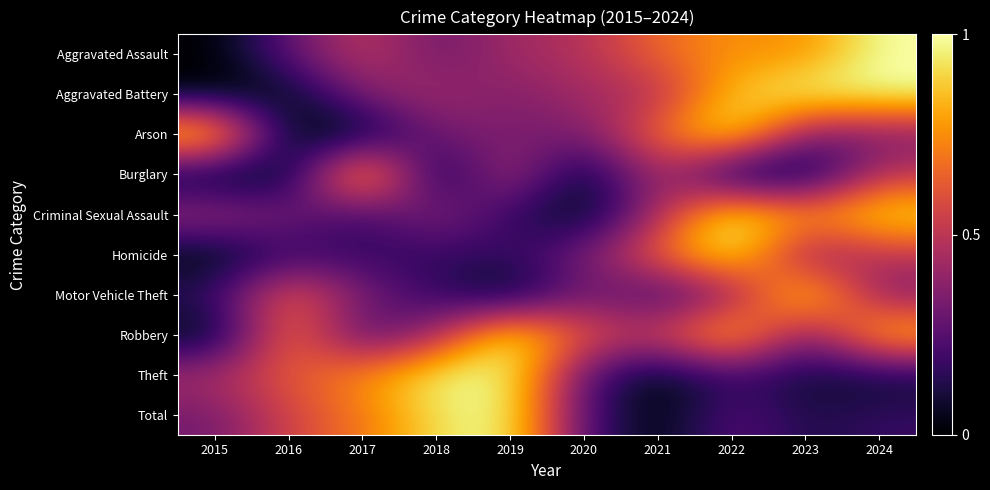

Reading right to left, what are all the values shown in this chart?

Aggravated Assault: 2024=1.0	2023=0.7	2022=0.8	2021=0.7	2020=0.5	2019=0.4	2018=0.3	2017=0.5	2016=0.3	2015=0.0
Aggravated Battery: 2024=1.0	2023=1.0	2022=0.9	2021=0.5	2020=0.4	2019=0.3	2018=0.4	2017=0.4	2016=0.0	2015=0.0
Arson: 2024=0.3	2023=0.3	2022=1.0	2021=0.7	2020=0.3	2019=0.3	2018=0.3	2017=0.0	2016=0.0	2015=1.0
Burglary: 2024=0.5	2023=0.0	2022=0.0	2021=0.5	2020=0.0	2019=0.5	2018=0.0	2017=1.0	2016=0.0	2015=0.0
Criminal Sexual Assault: 2024=0.9	2023=0.8	2022=1.0	2021=0.4	2020=0.0	2019=0.2	2018=0.4	2017=0.2	2016=0.3	2015=0.4
Homicide: 2024=0.5	2023=0.3	2022=1.0	2021=0.7	2020=0.3	2019=0.2	2018=0.2	2017=0.2	2016=0.2	2015=0.0
Motor Vehicle Theft: 2024=0.3	2023=1.0	2022=0.3	2021=0.2	2020=0.3	2019=0.0	2018=0.2	2017=0.3	2016=0.7	2015=0.2
Robbery: 2024=0.9	2023=0.3	2022=0.9	2021=0.5	2020=0.6	2019=1.0	2018=0.4	2017=0.2	2016=0.7	2015=0.0
Theft: 2024=0.1	2023=0.1	2022=0.2	2021=0.0	2020=0.2	2019=1.0	2018=1.0	2017=0.8	2016=0.6	2015=0.5
Total: 2024=0.2	2023=0.1	2022=0.3	2021=0.0	2020=0.2	2019=1.0	2018=0.9	2017=0.7	2016=0.6	2015=0.3